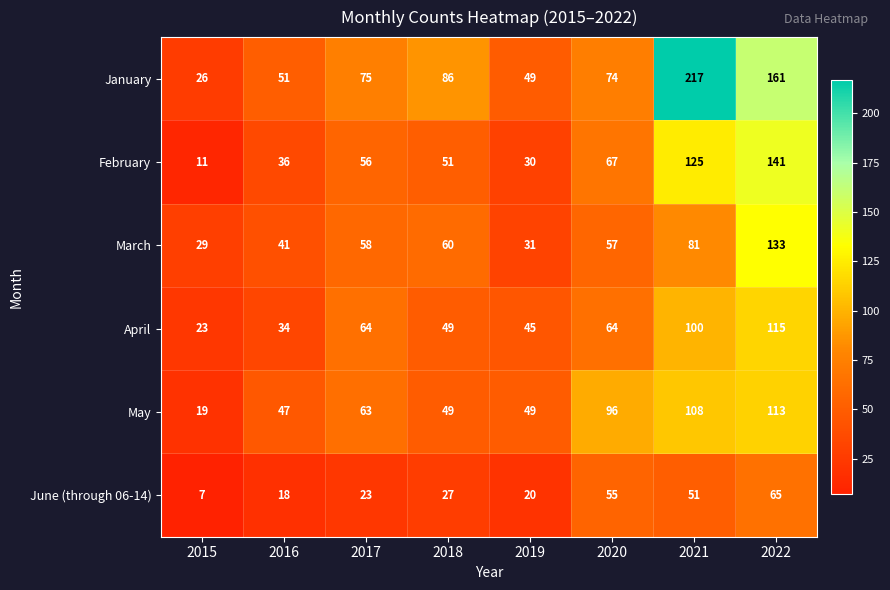

The June (through 06-14) series shows 20 at 2019. True or false?

True